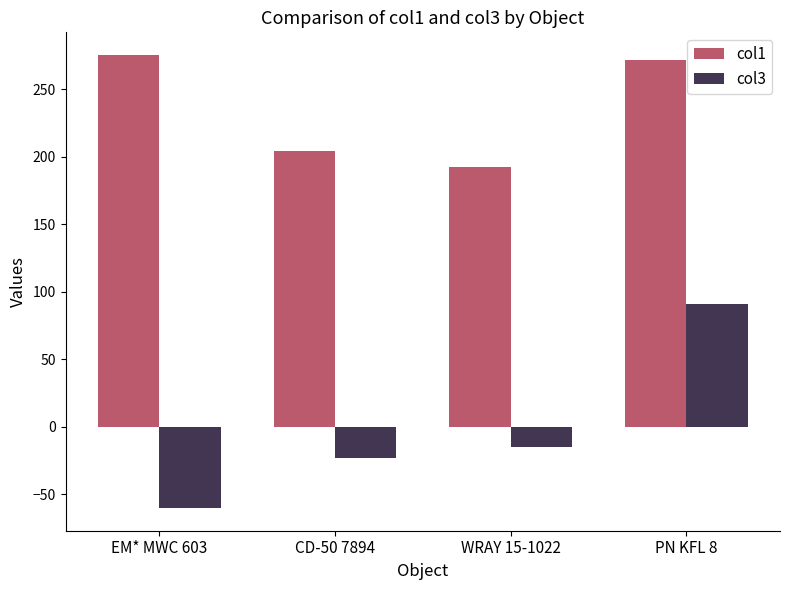

At which label does col1 first exceed 271?

EM* MWC 603